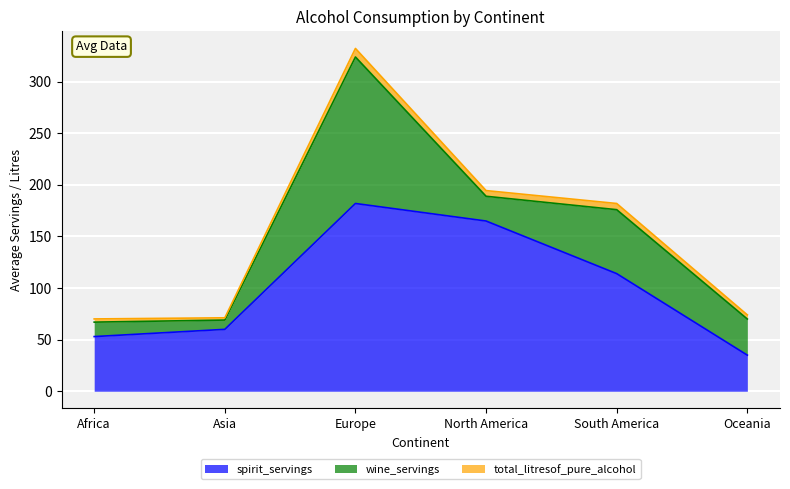

Rank the series by their maximum value, from highest to lowest.

spirit_servings, wine_servings, total_litresof_pure_alcohol